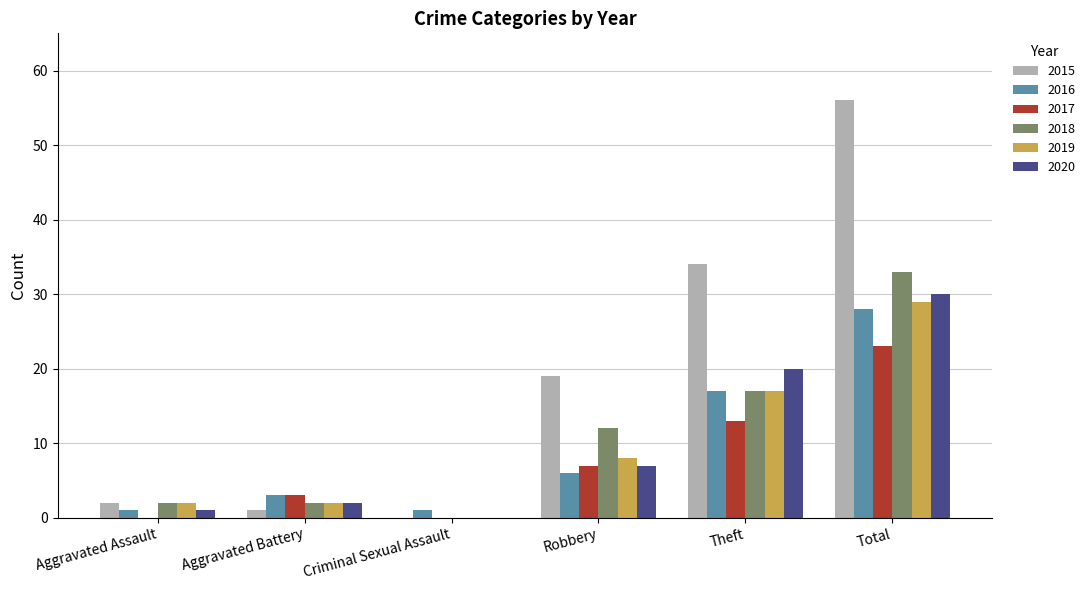

True or false: 2018 has a value of 2 at Aggravated Assault.

True